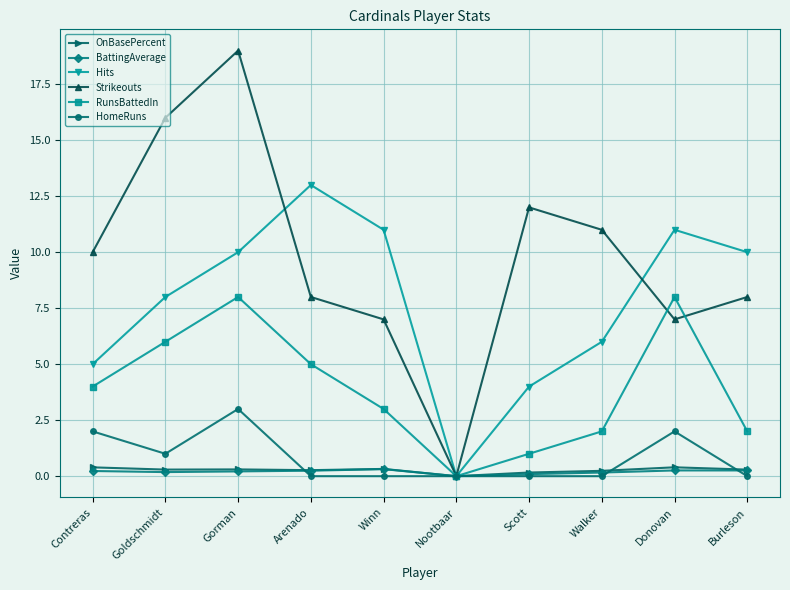

How many data points in RunsBattedIn are less than 4?

5